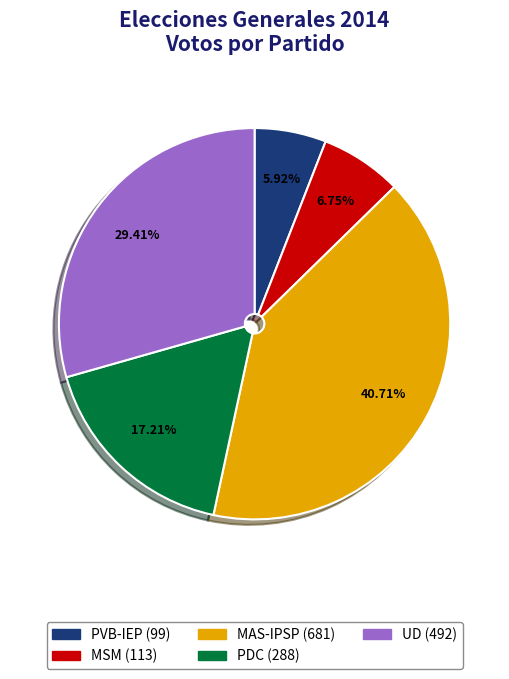

Is MSM the majority of the pie?

No